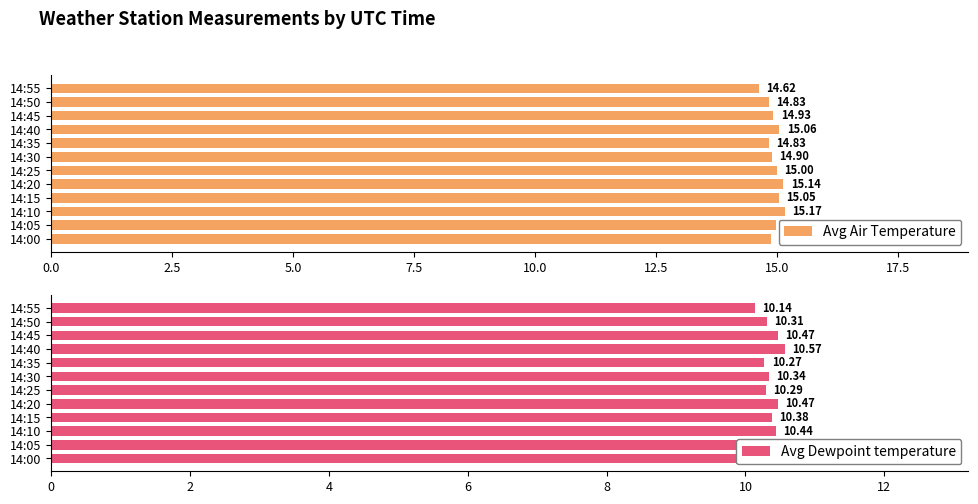

The Avg Air Temperature series shows 14.8 at 14:35. True or false?

True